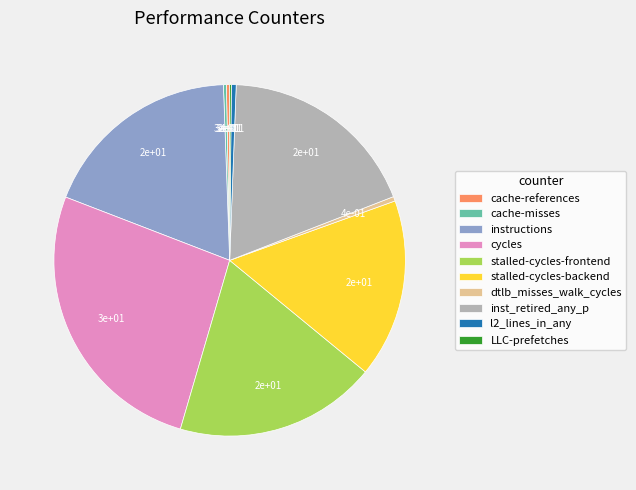

Do cache-references and l2_lines_in_any together represent more than half of the pie?

No